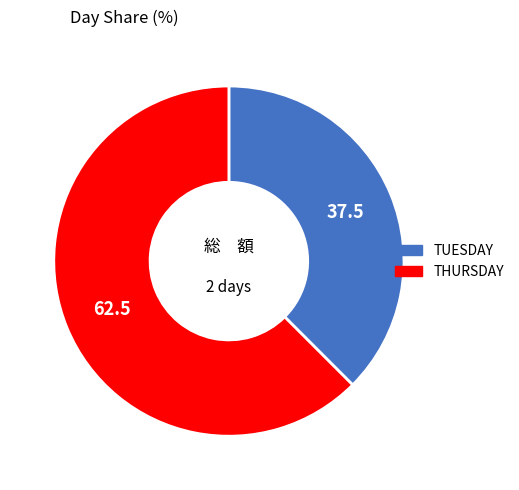

What is the smallest slice in the pie chart?

TUESDAY